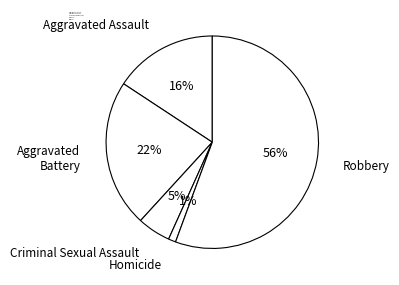

Which category accounts for the majority?

Robbery